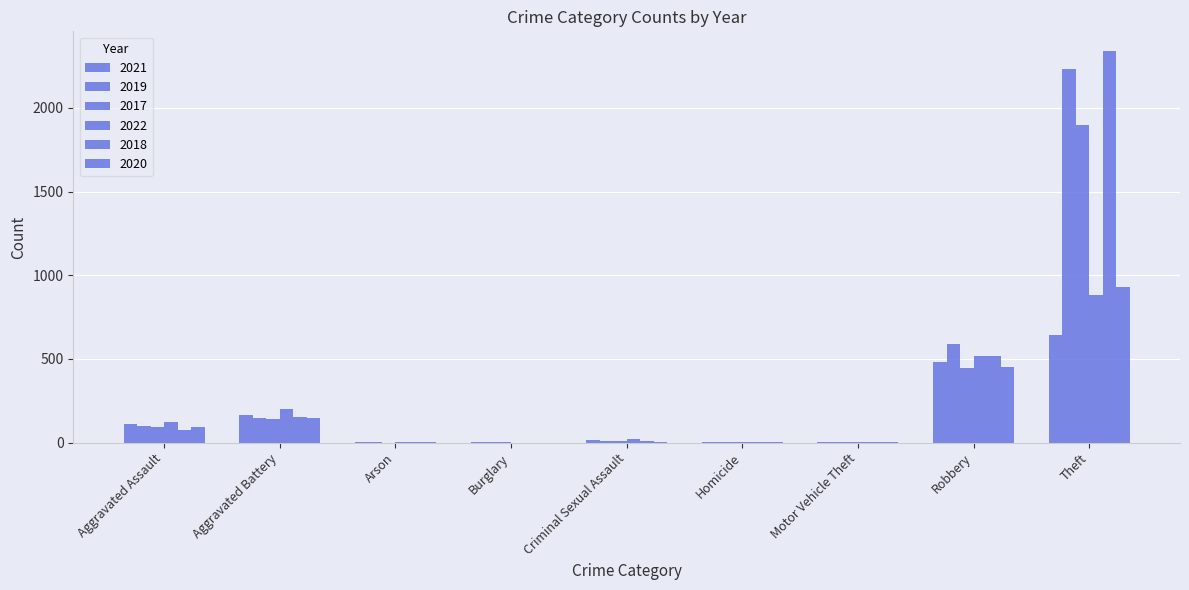

How many data points does each series have?

9